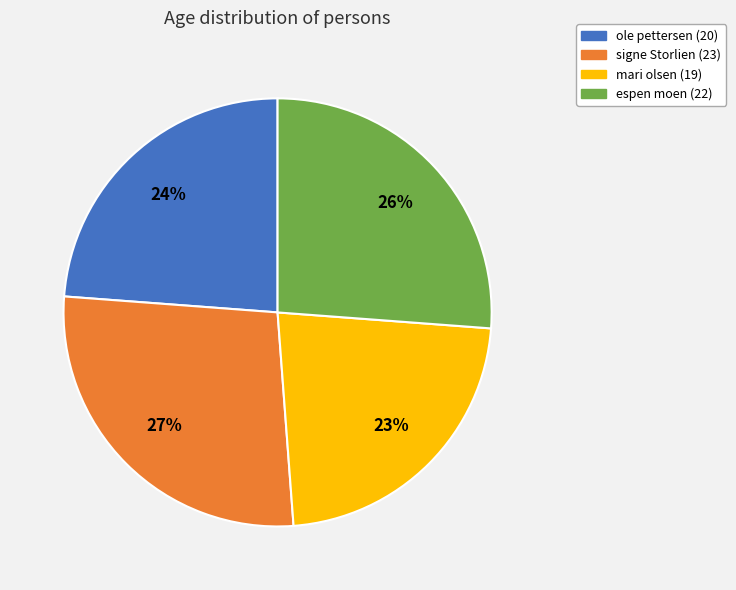

Which category has the smallest portion of the pie?

mari olsen (19)